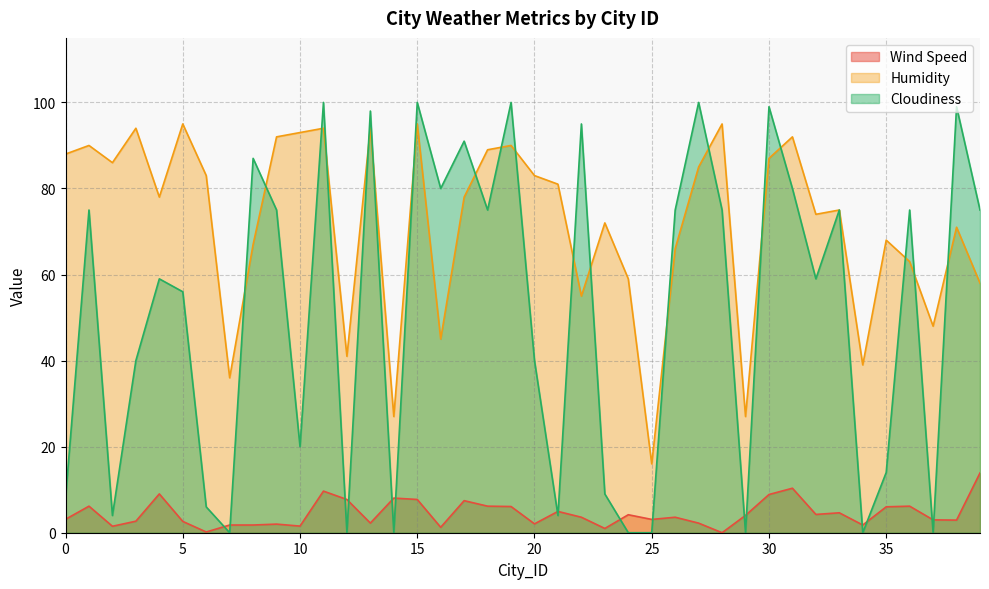

What are all the series names shown in the legend?

Wind Speed, Humidity, Cloudiness